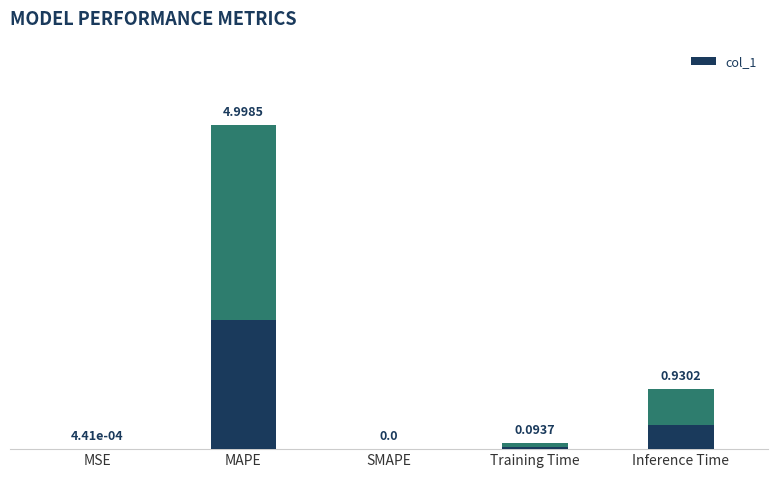

What is the difference between the second highest and minimum values?

0.9